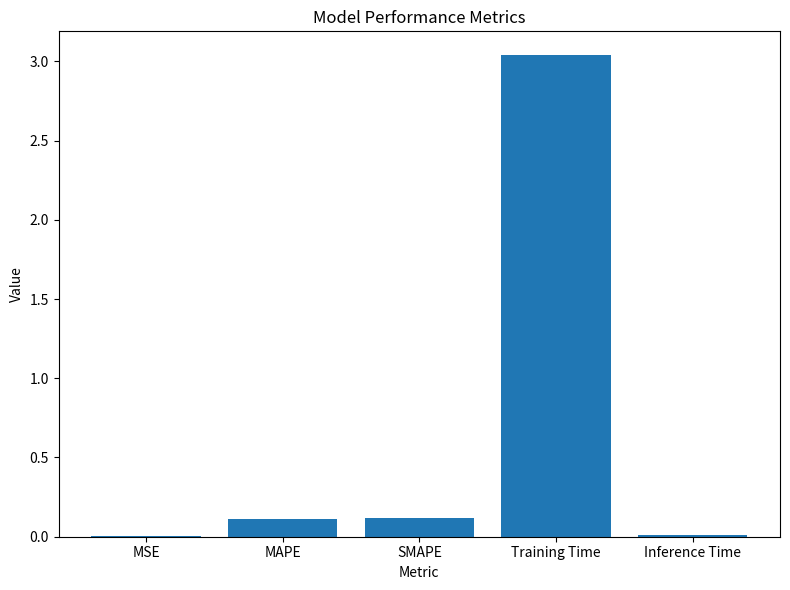

What is the sum of the values at MAPE and Training Time?

3.1